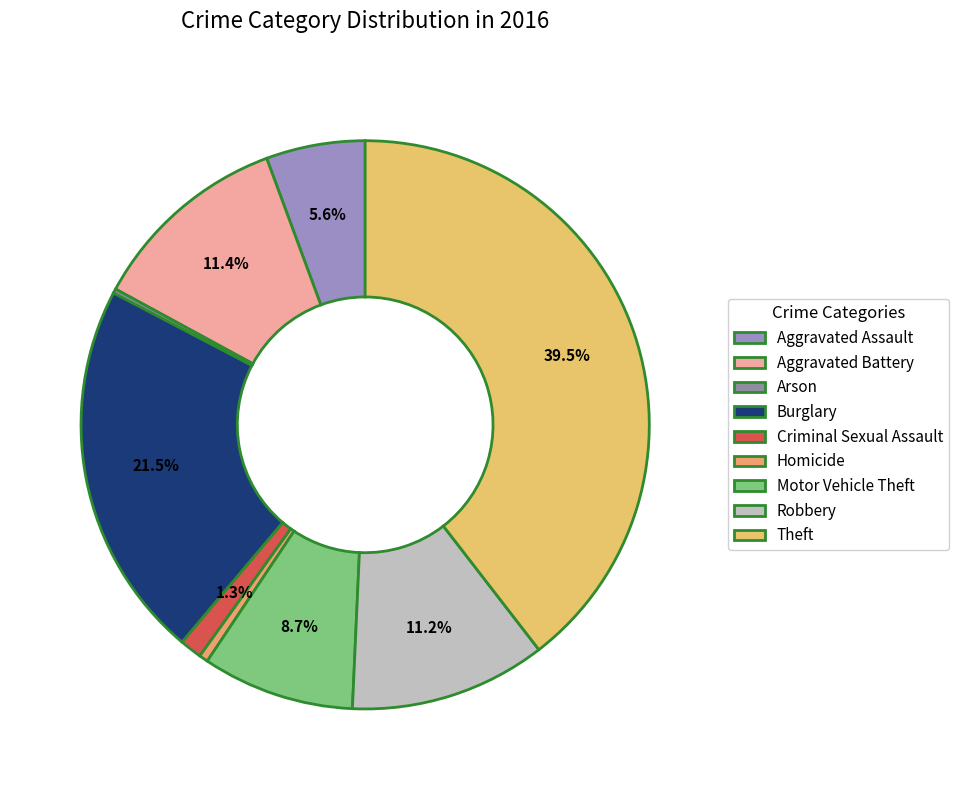

What is the total percentage of Motor Vehicle Theft and Aggravated Assault?

14.3%